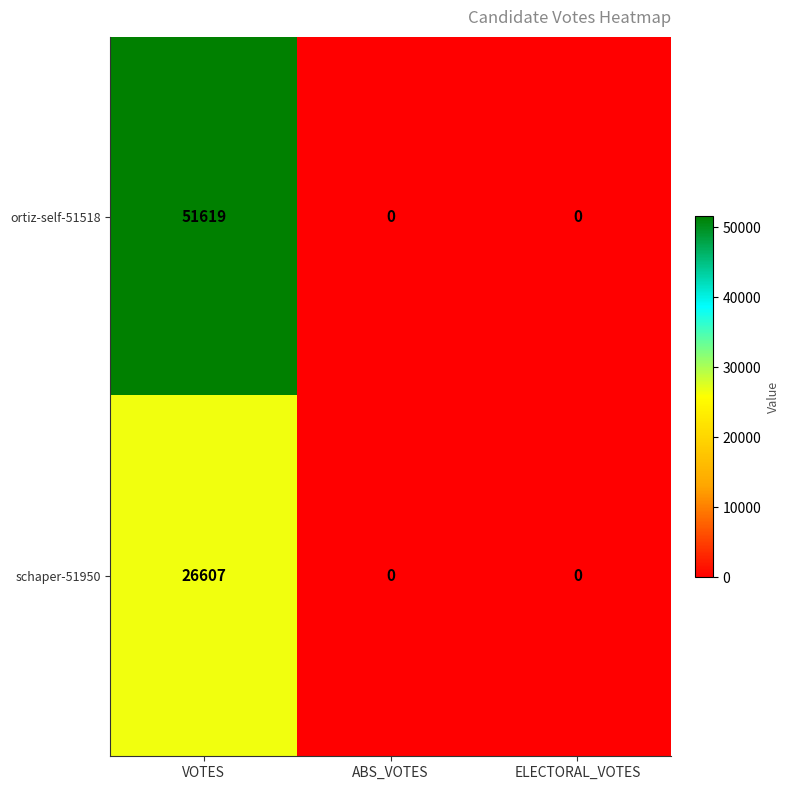

Reading left to right, transcribe all the data shown in this chart.

ortiz-self-51518: 51619	0	0
schaper-51950: 26607	0	0